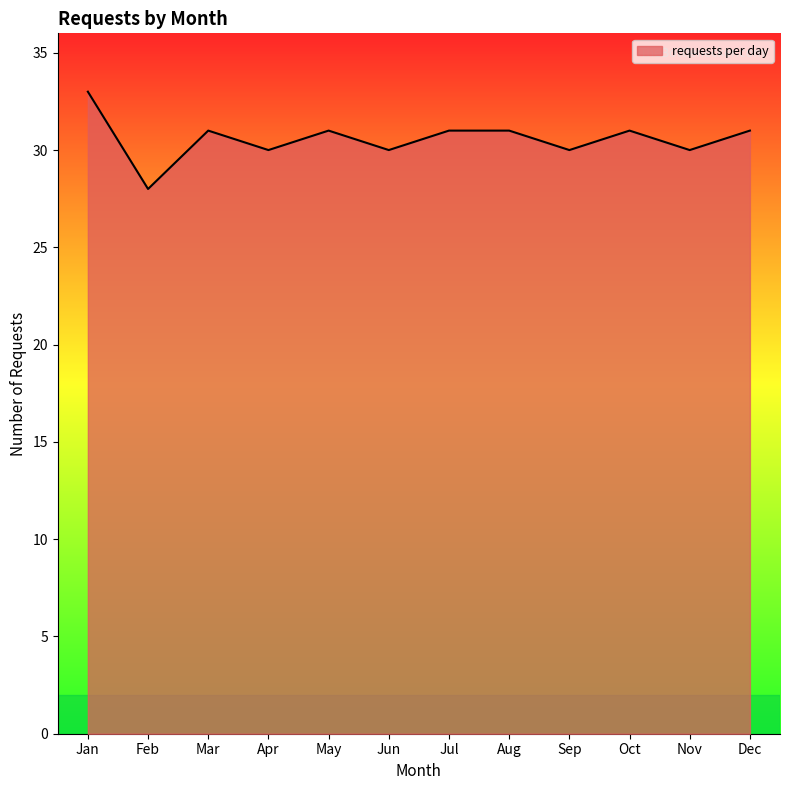

What is the average value?

31